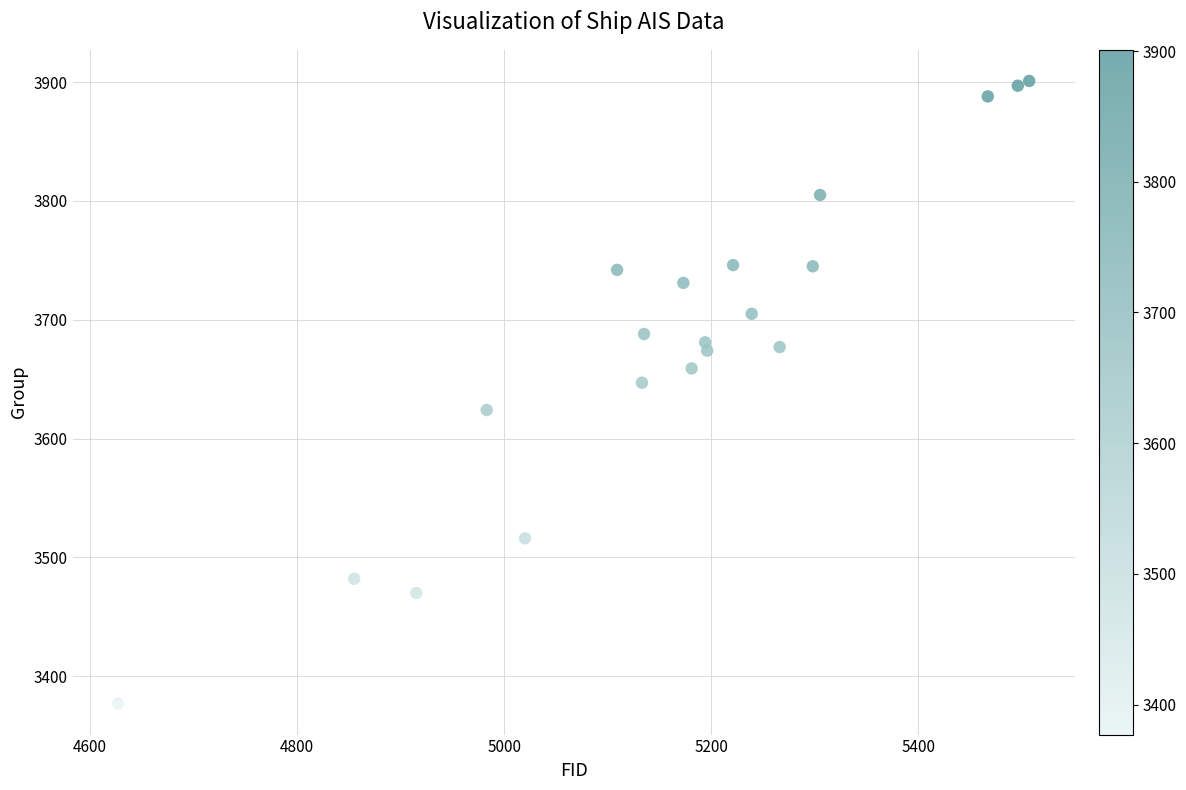

What Y value in the scatter plot is closest to 3639?

3647